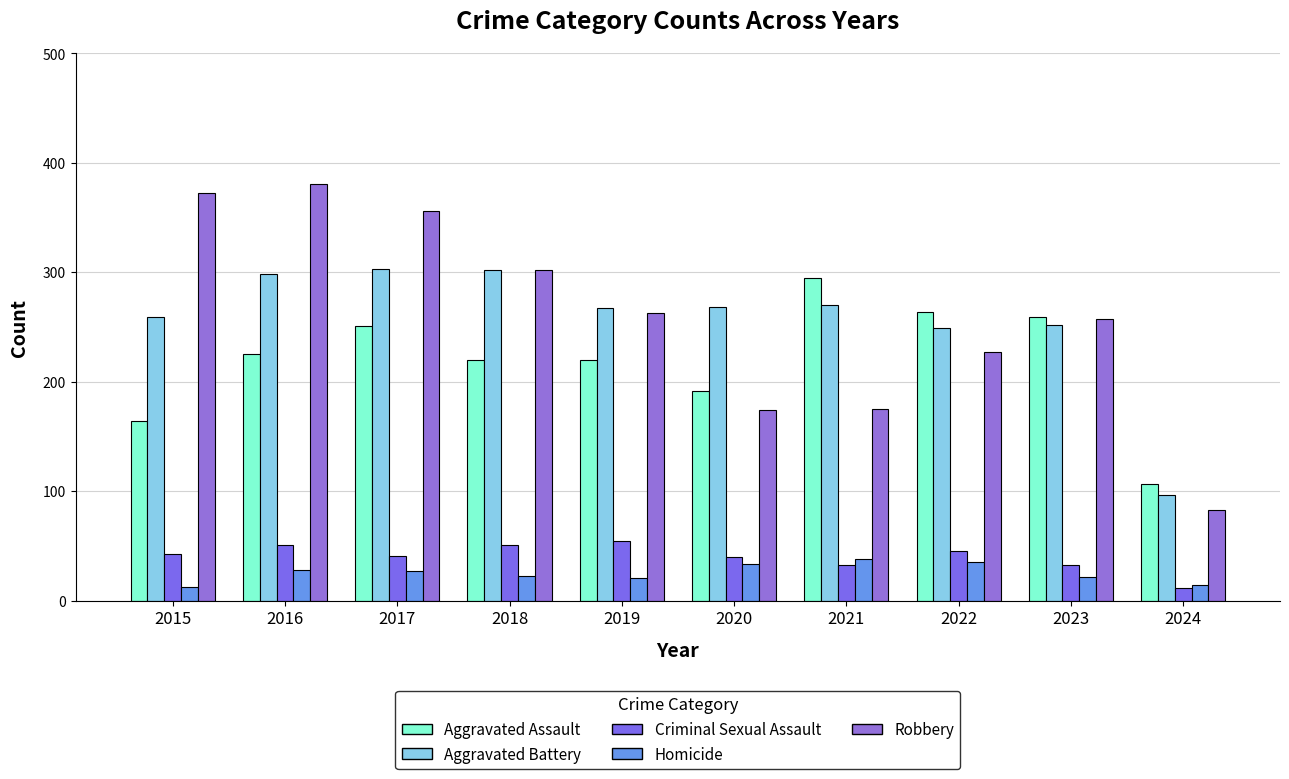

Reading right to left, list all the values displayed in this chart.

Aggravated Assault: 107	259	264	295	192	220	220	251	225	164
Aggravated Battery: 97	252	249	270	268	267	302	303	298	259
Criminal Sexual Assault: 12	33	45	33	40	55	51	41	51	43
Homicide: 14	22	35	38	34	21	23	27	28	13
Robbery: 83	257	227	175	174	263	302	356	381	372